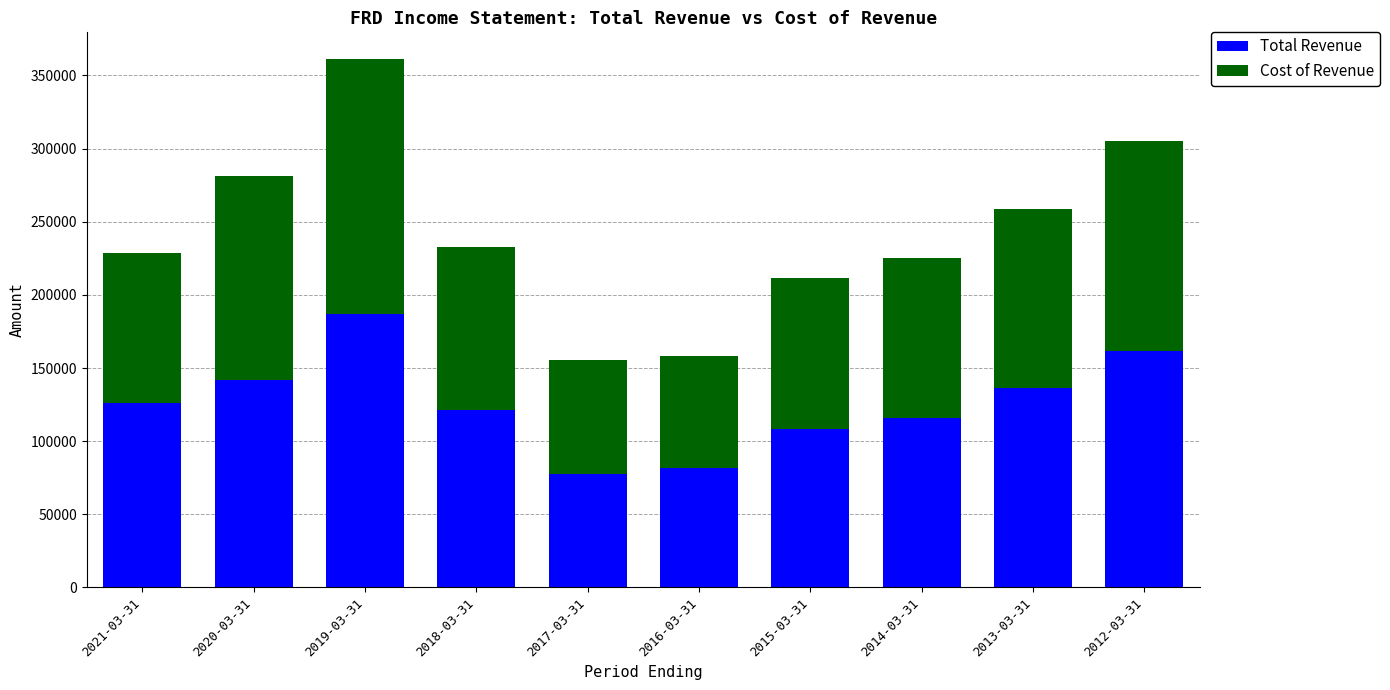

Count the number of data series in this chart.

2